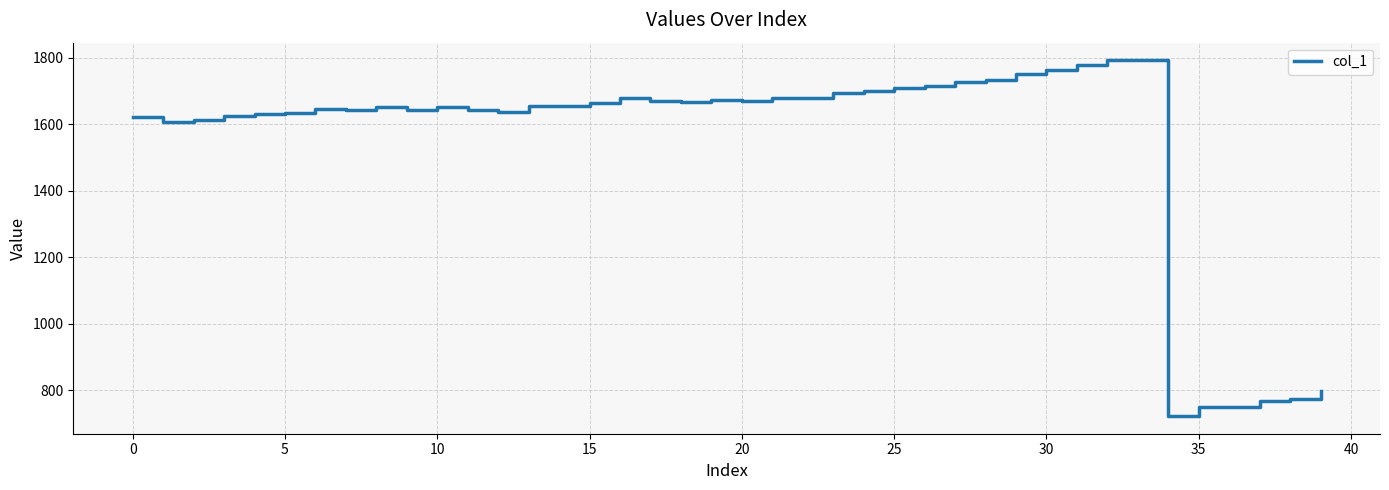

Does the chart display data point markers on the line(s)?

No